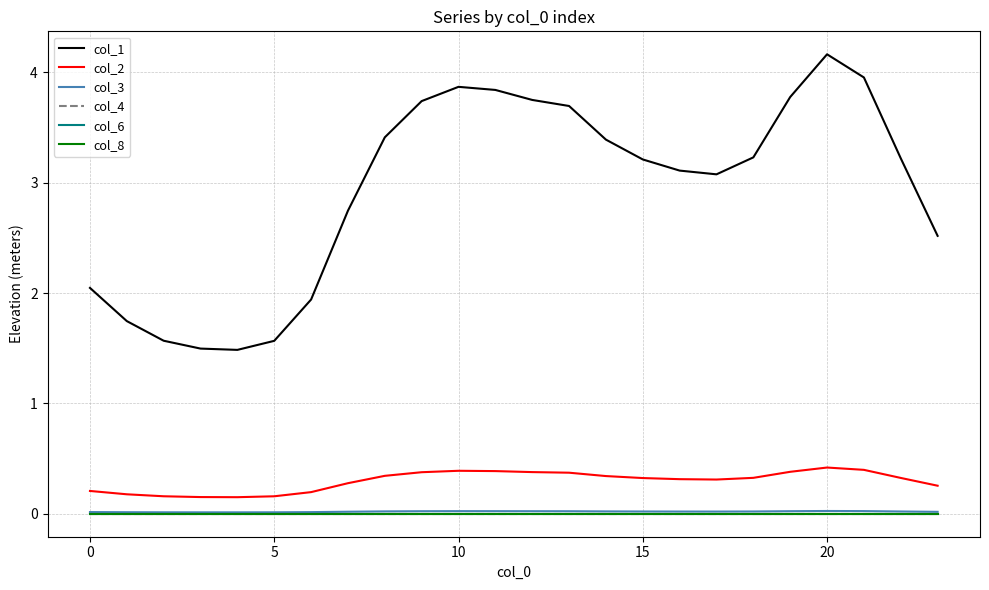

Reading right to left, transcribe all the data shown in this chart.

col_1: 2.5	3.2	4.0	4.2	3.8	3.2	3.1	3.1	3.2	3.4	3.7	3.8	3.8	3.9	3.7	3.4	2.7	1.9	1.6	1.5	1.5	1.6	1.7	2.0
col_2: 0.3	0.3	0.4	0.4	0.4	0.3	0.3	0.3	0.3	0.3	0.4	0.4	0.4	0.4	0.4	0.3	0.3	0.2	0.2	0.2	0.2	0.2	0.2	0.2
col_3: 0.0	0.0	0.0	0.0	0.0	0.0	0.0	0.0	0.0	0.0	0.0	0.0	0.0	0.0	0.0	0.0	0.0	0.0	0.0	0.0	0.0	0.0	0.0	0.0
col_4: 0.0	0.0	0.0	0.0	0.0	0.0	0.0	0.0	0.0	0.0	0.0	0.0	0.0	0.0	0.0	0.0	0.0	0.0	0.0	0.0	0.0	0.0	0.0	0.0
col_6: 0.0	0.0	0.0	0.0	0.0	0.0	0.0	0.0	0.0	0.0	0.0	0.0	0.0	0.0	0.0	0.0	0.0	0.0	0.0	0.0	0.0	0.0	0.0	0.0
col_8: 0.0	0.0	0.0	0.0	0.0	0.0	0.0	0.0	0.0	0.0	0.0	0.0	0.0	0.0	0.0	0.0	0.0	0.0	0.0	0.0	0.0	0.0	0.0	0.0